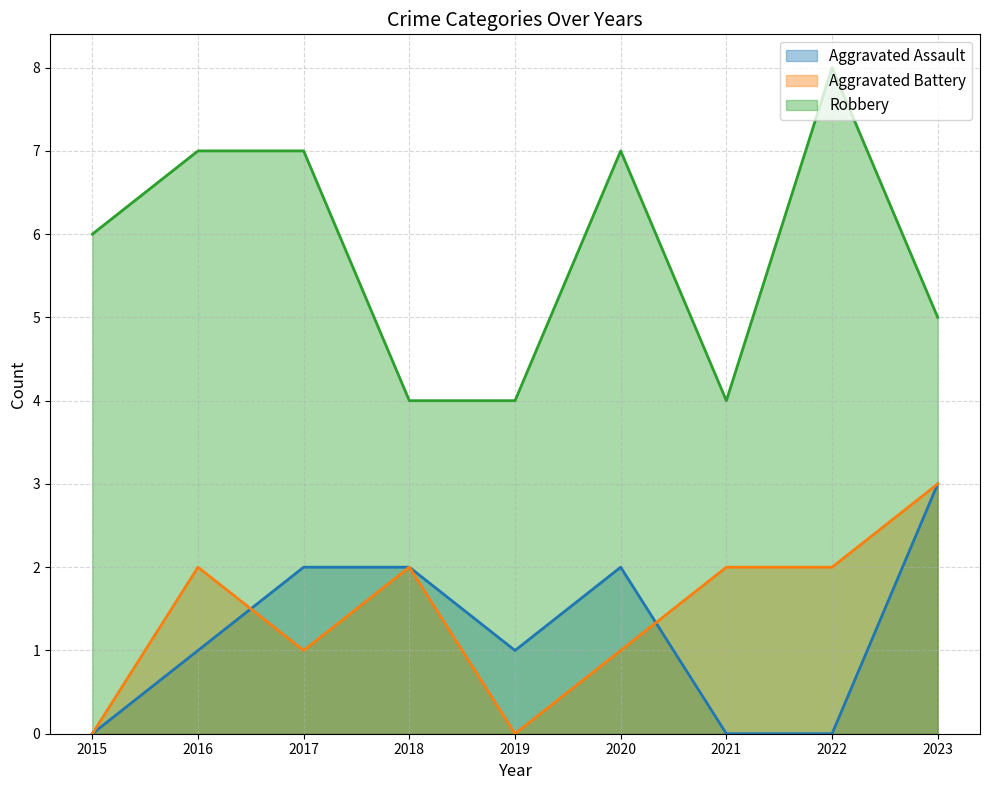

What is the value of the Robbery point at the 6th from the left?

7